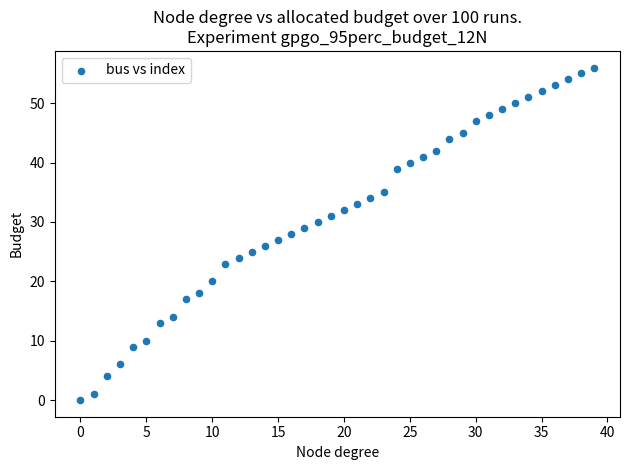

What is the range of Y values (max minus min)?

56